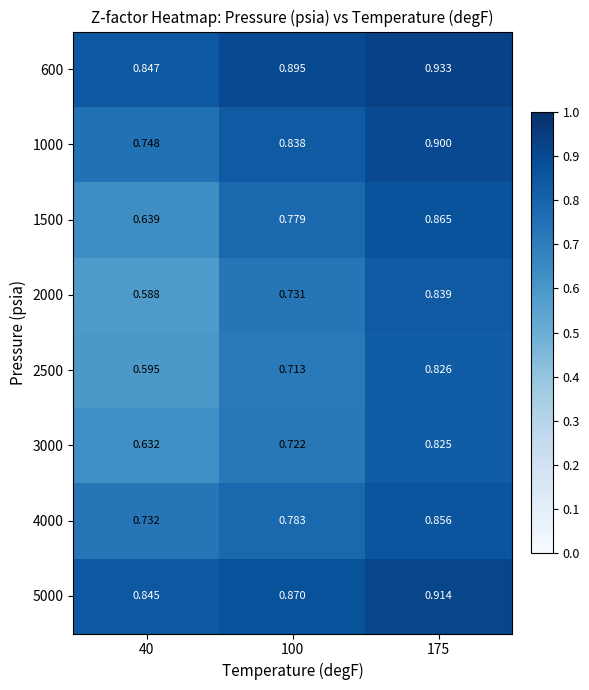

Which series has the largest total across all categories?

600